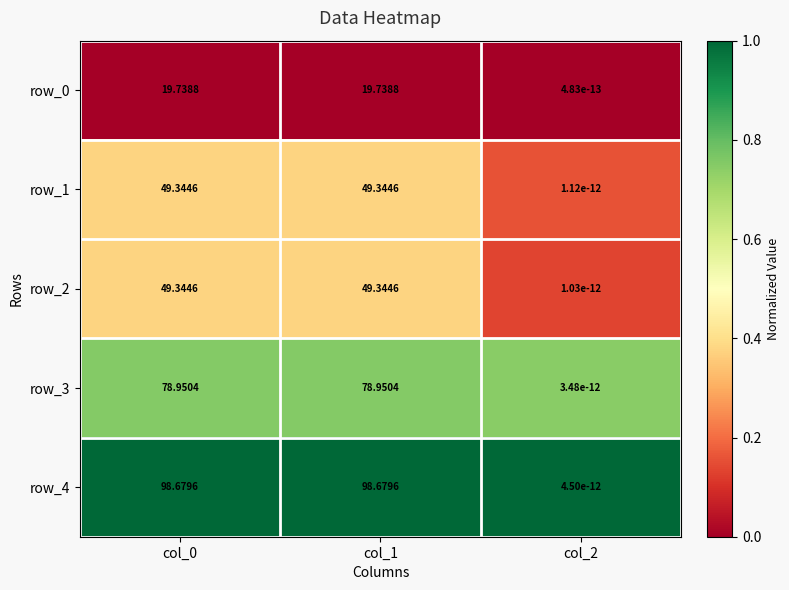

Is the value of row_4 at col_1 greater than the value of row_2 at col_2?

Yes